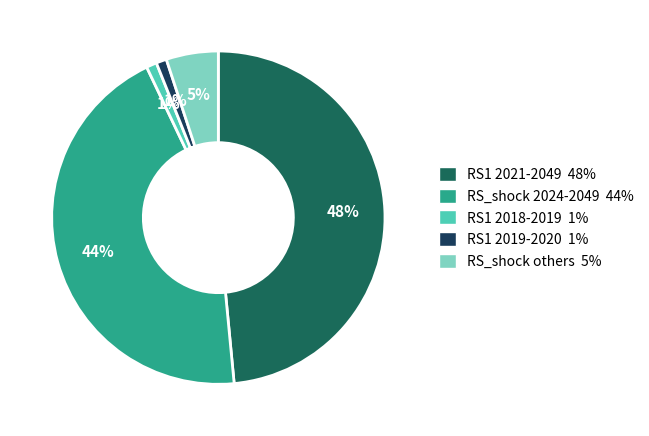

Is there a majority slice in this chart?

No